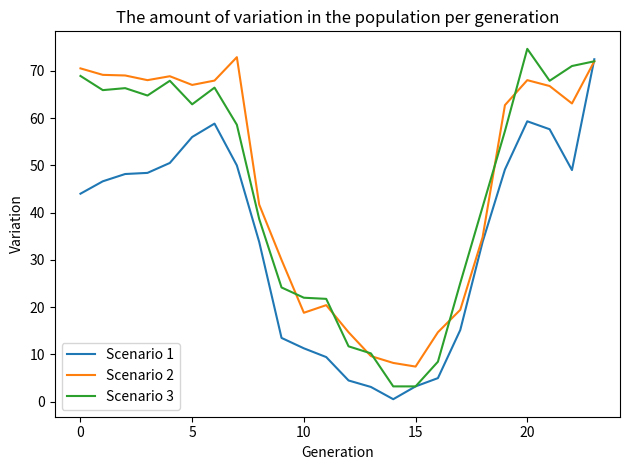

What is the maximum value shown in the chart?

74.6